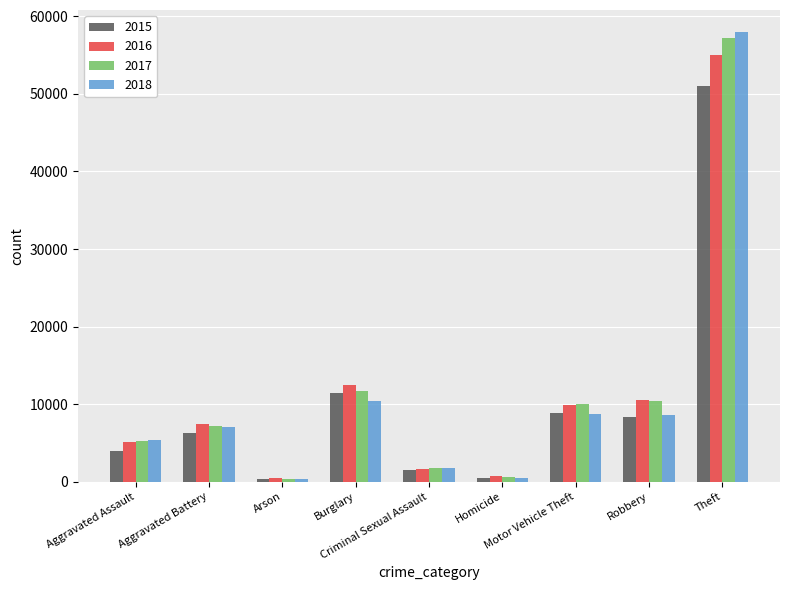

What is the difference between the 2018 values at Burglary and Arson?

10131